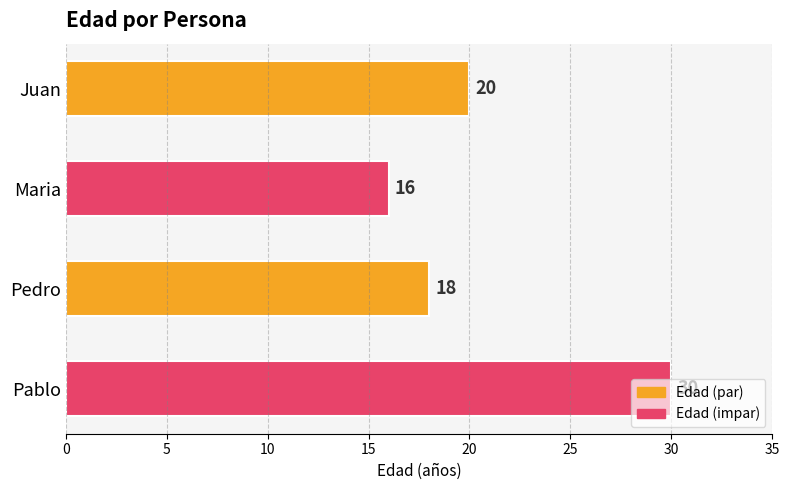

The value at Pedro is 18. True or false?

True